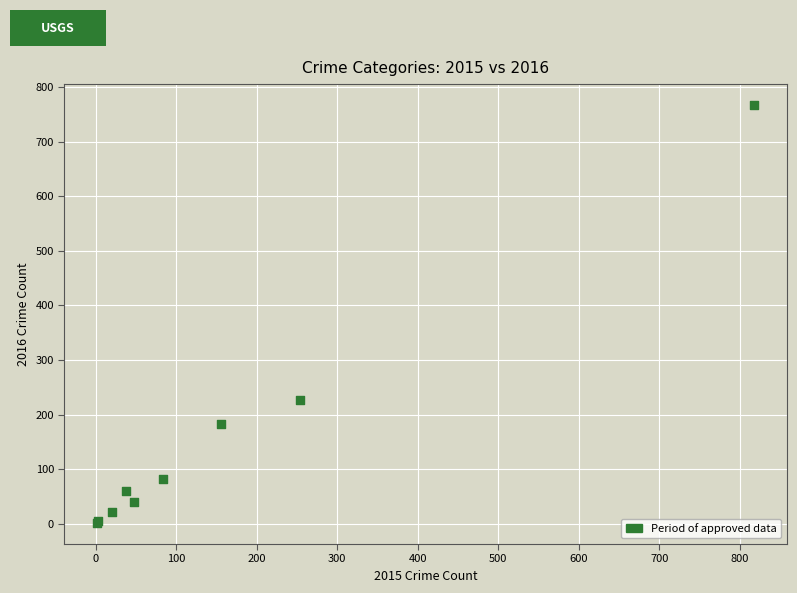

What Y value in the scatter plot is closest to 384?

227